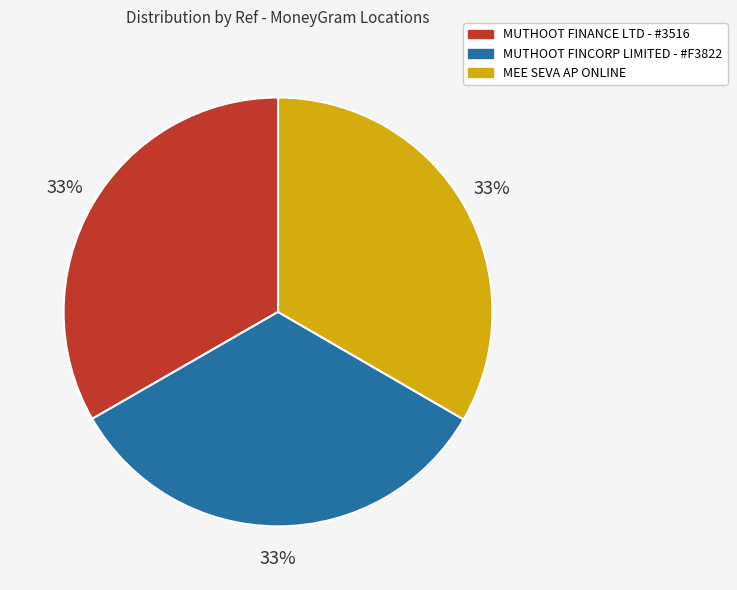

To the nearest percent, what is the average slice percentage?

33%